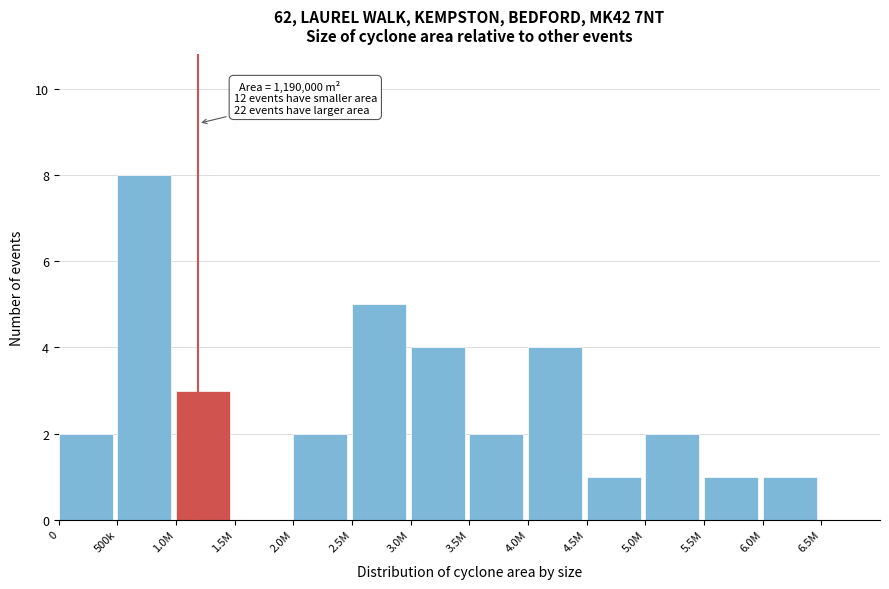

Reading left to right, what are all the values shown in this chart?

0=2	500k=8	1.0M=3	1.5M=0	2.0M=2	2.5M=5	3.0M=4	3.5M=2	4.0M=4	4.5M=1	5.0M=2	5.5M=1	6.0M=1